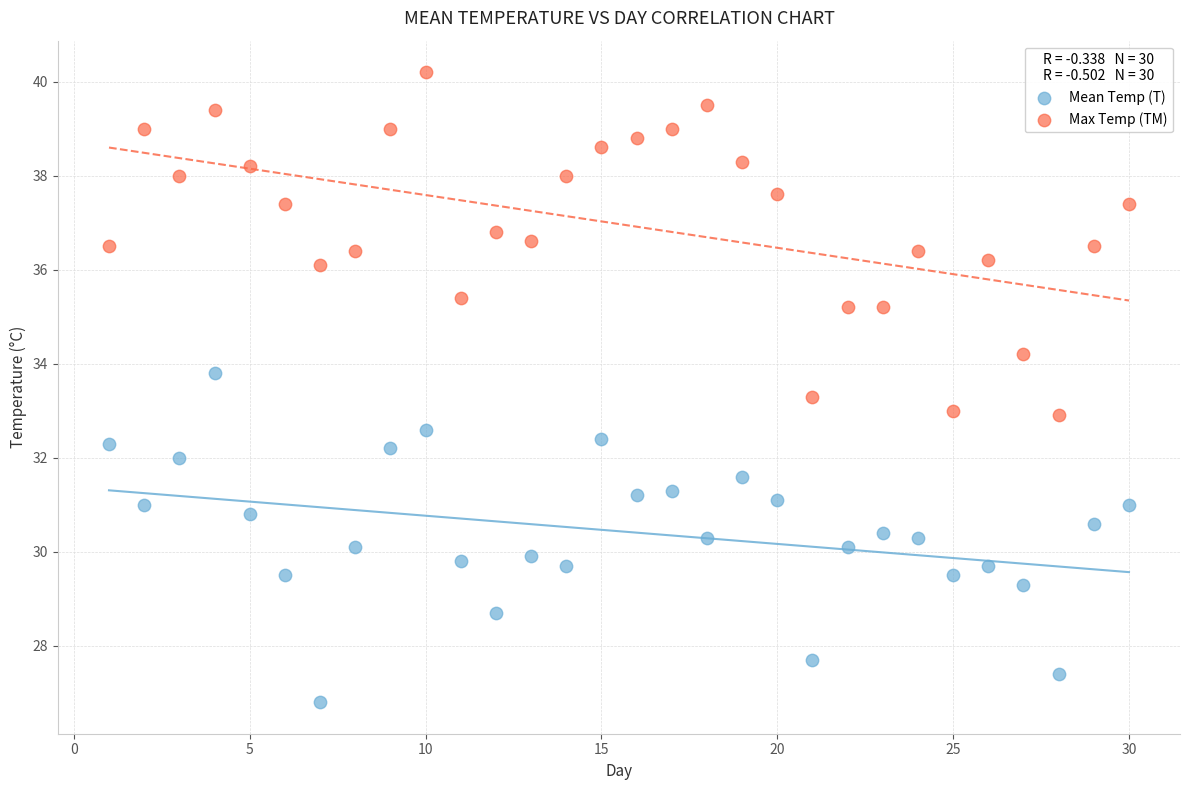

Across all data points, what is the range of Y values (max minus min)?

13.4